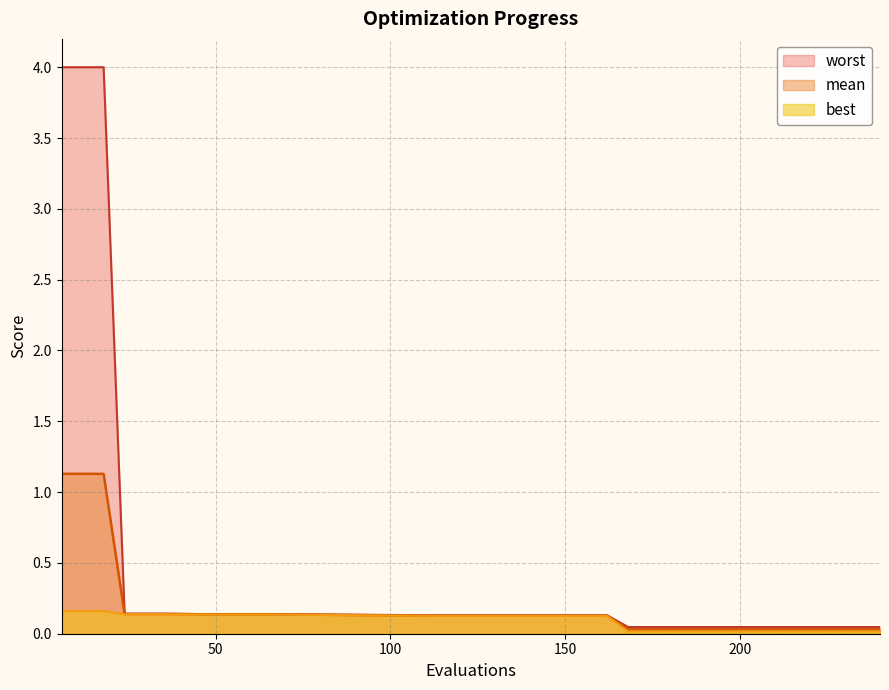

True or false: best has a value of 0.1 at 162.

True